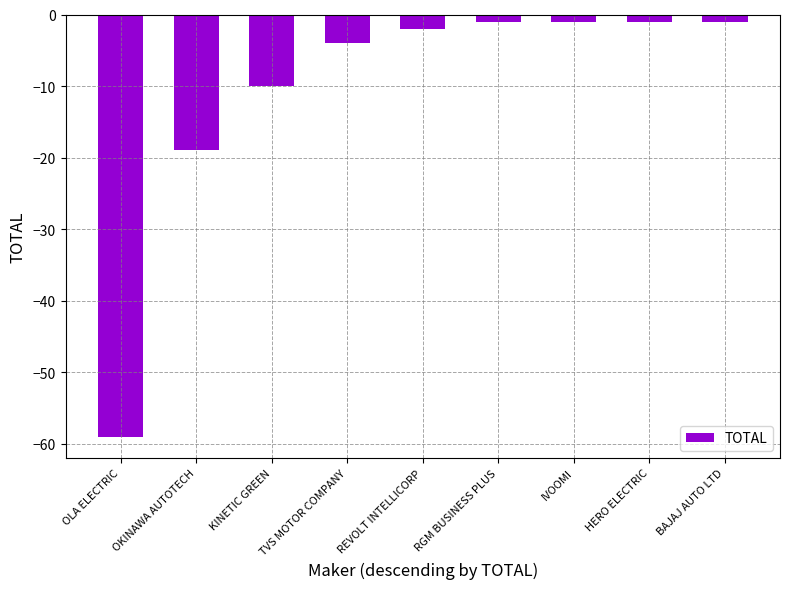

What is the value of the 9th bar from the left?

-1